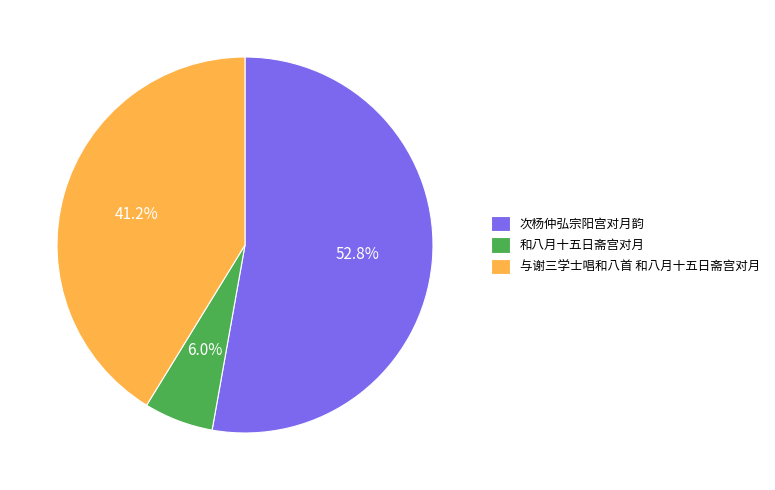

Is 和八月十五日斋宫对月 the majority of the pie?

No